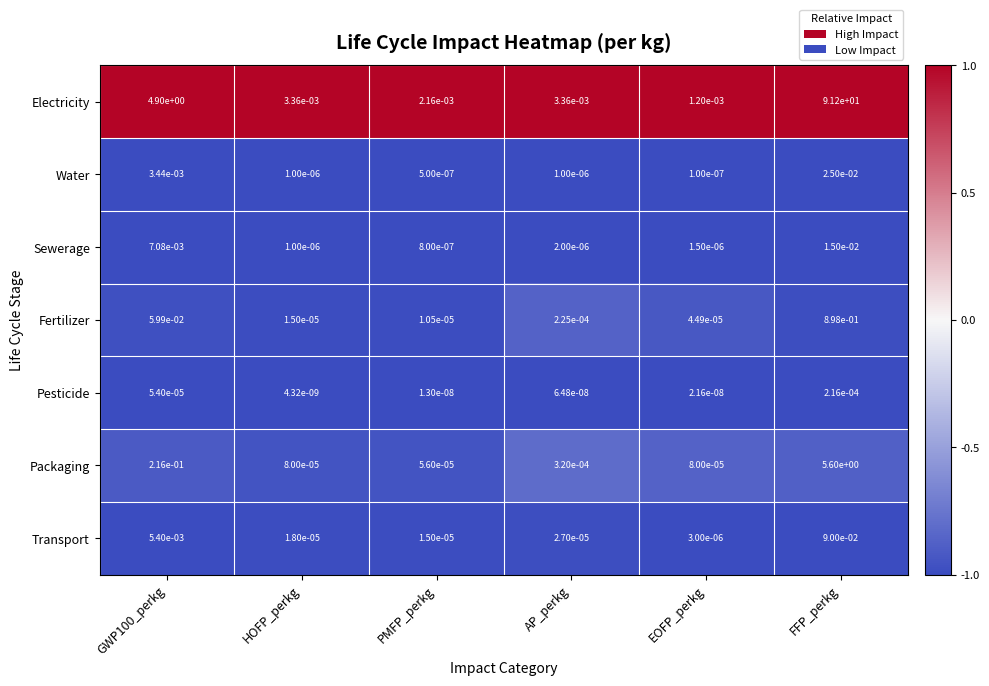

Which series has the largest total across all categories?

Electricity